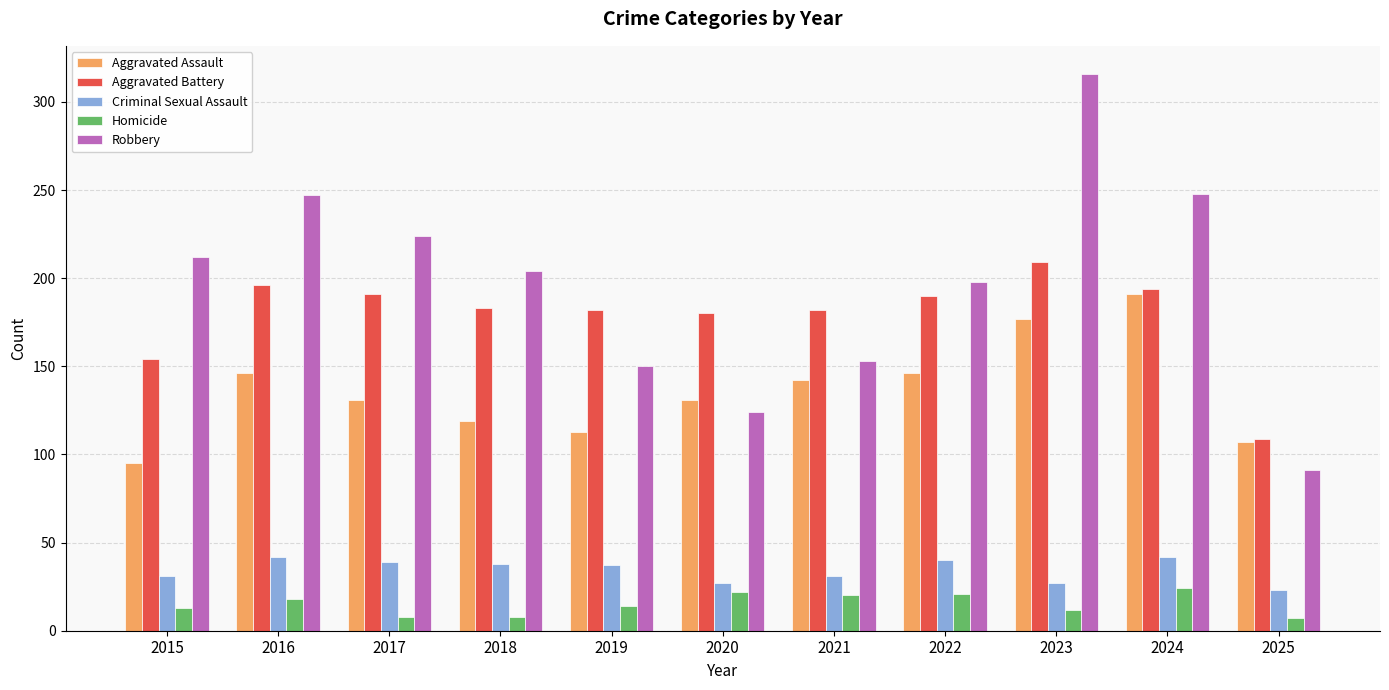

Is the value of Aggravated Battery at 2016 greater than the value of Robbery at 2025?

Yes